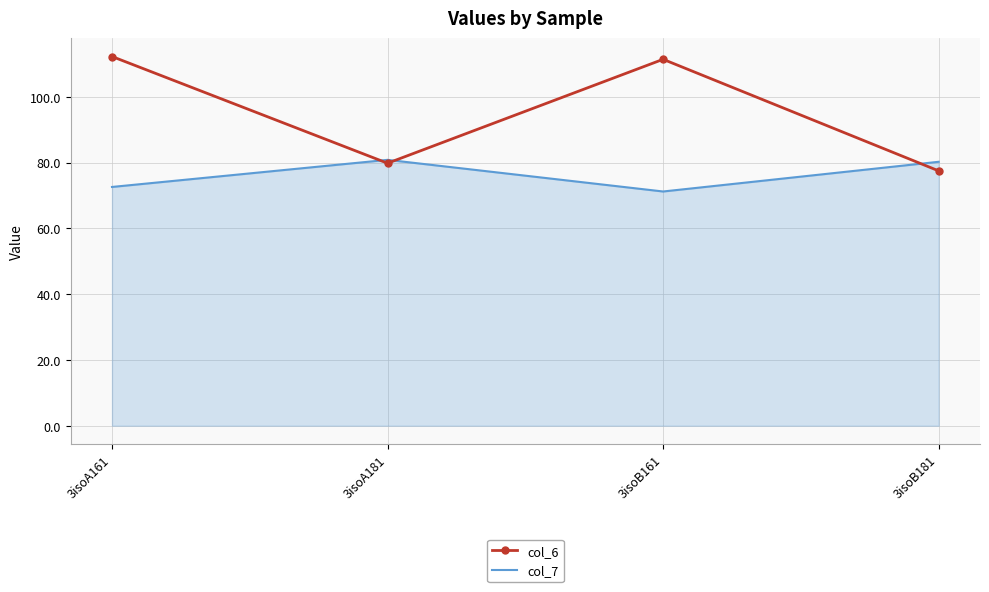

What is the sum of the col_7 values at 3isoA181 and 3isoB181?

161.1